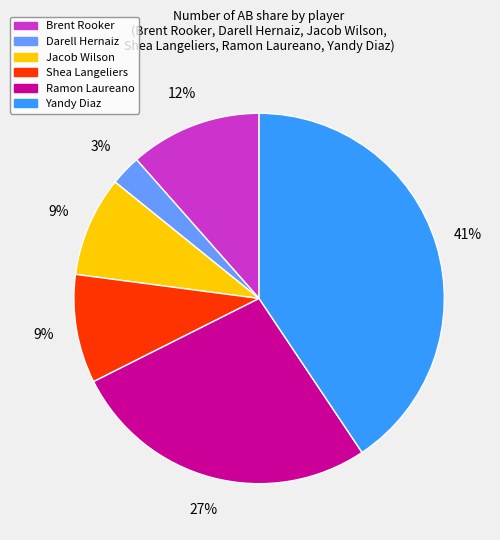

To the nearest percent, what is the average slice percentage?

17%